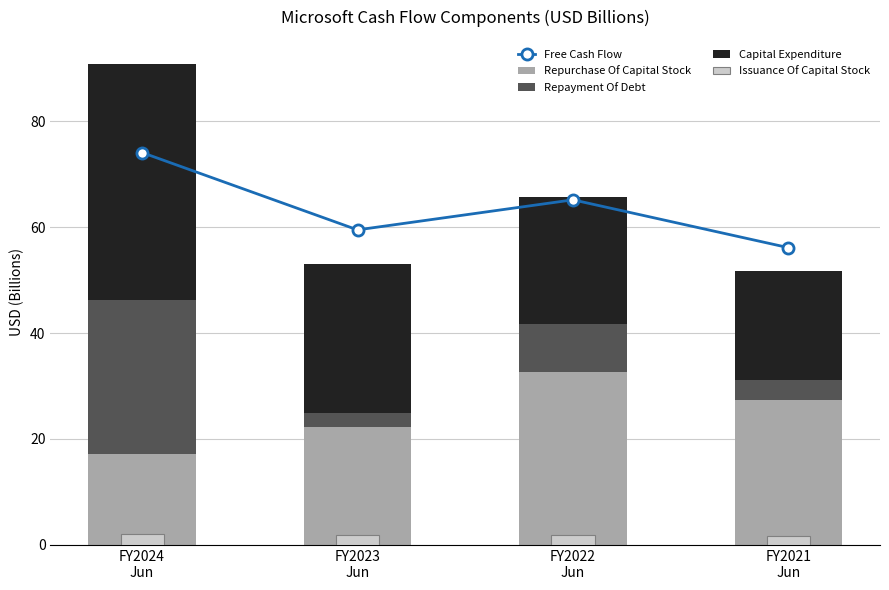

True or false: Free Cash Flow has a value of 74.1 at FY2024
Jun.

True